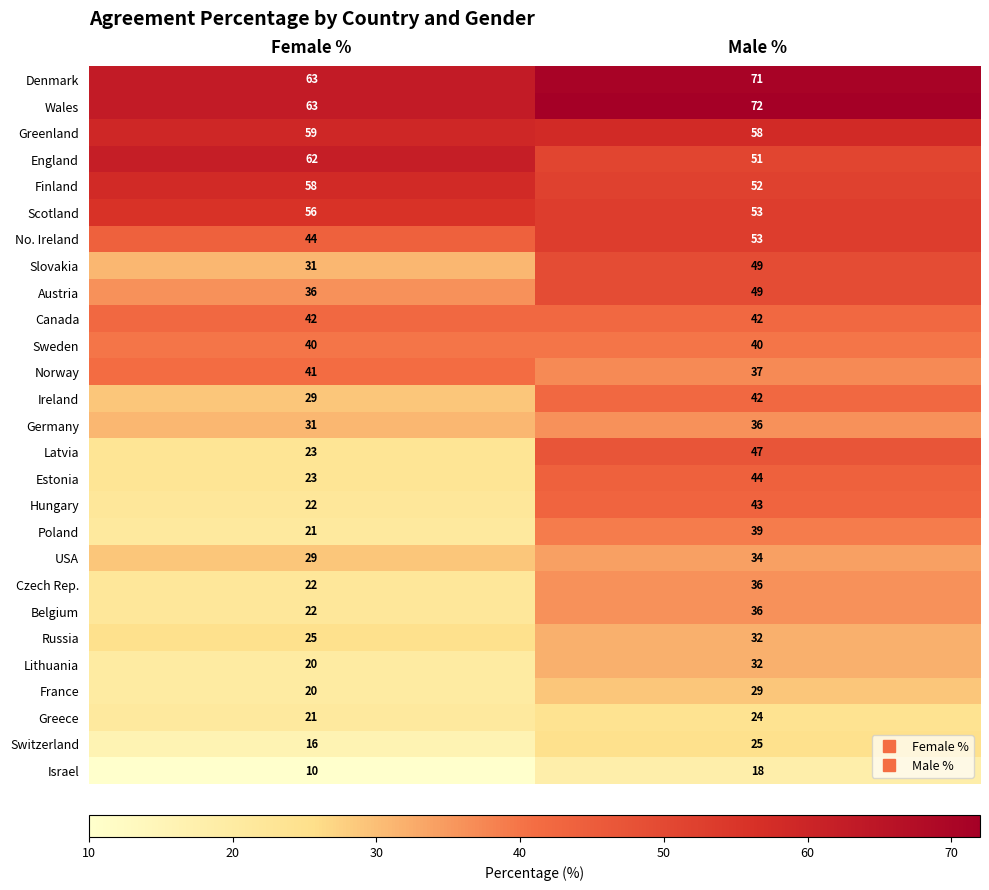

Which series changed the most between Female % and Male %?

Latvia